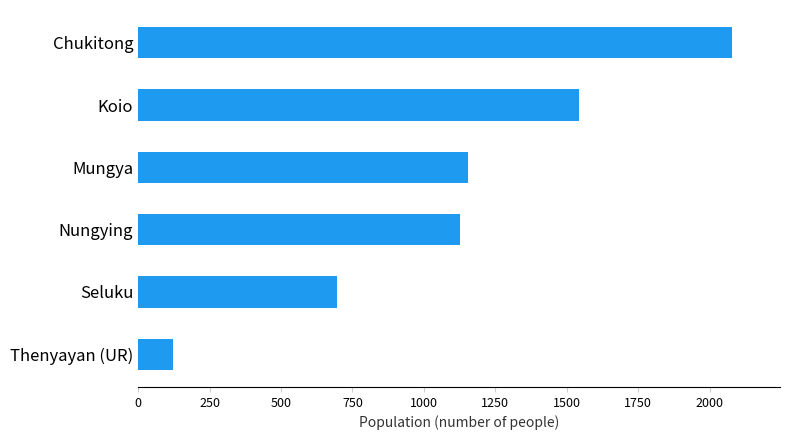

What value does the data have at Chukitong?

2080